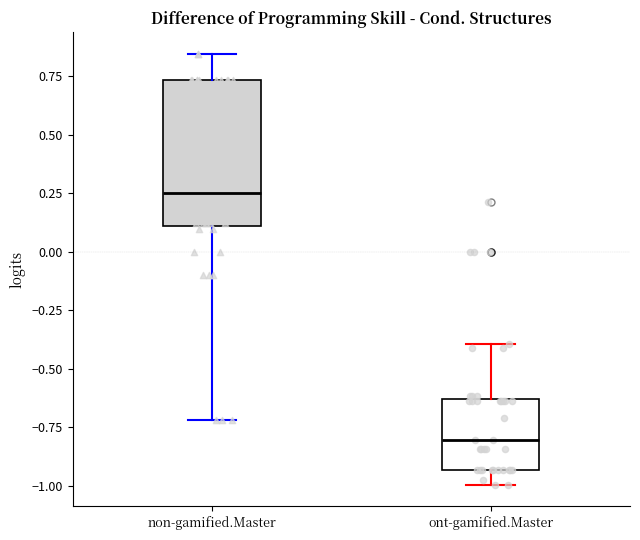

Reading left to right, transcribe this box plot: for each box, give where its median line is, the range the box spans, and where its two whiskers end, as read against the y-axis. The values are not printed on the chart, so give them approximately, as read against the axis.

non-gamified.Master: median 0.25, box 0.10 to 0.75, whiskers -0.70 to 0.85
ont-gamified.Master: median -0.80, box -0.95 to -0.65, whiskers -1.00 to -0.40